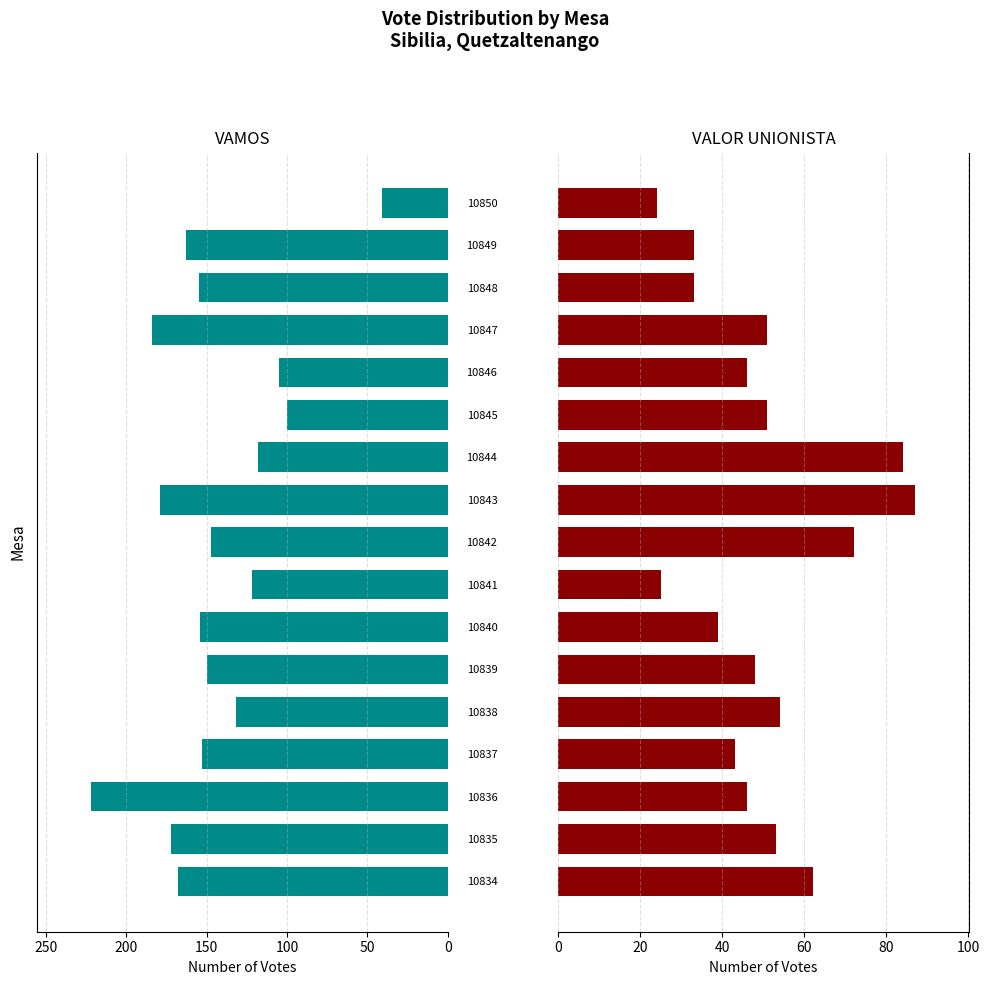

At how many categories does at least one series exceed 202?

1